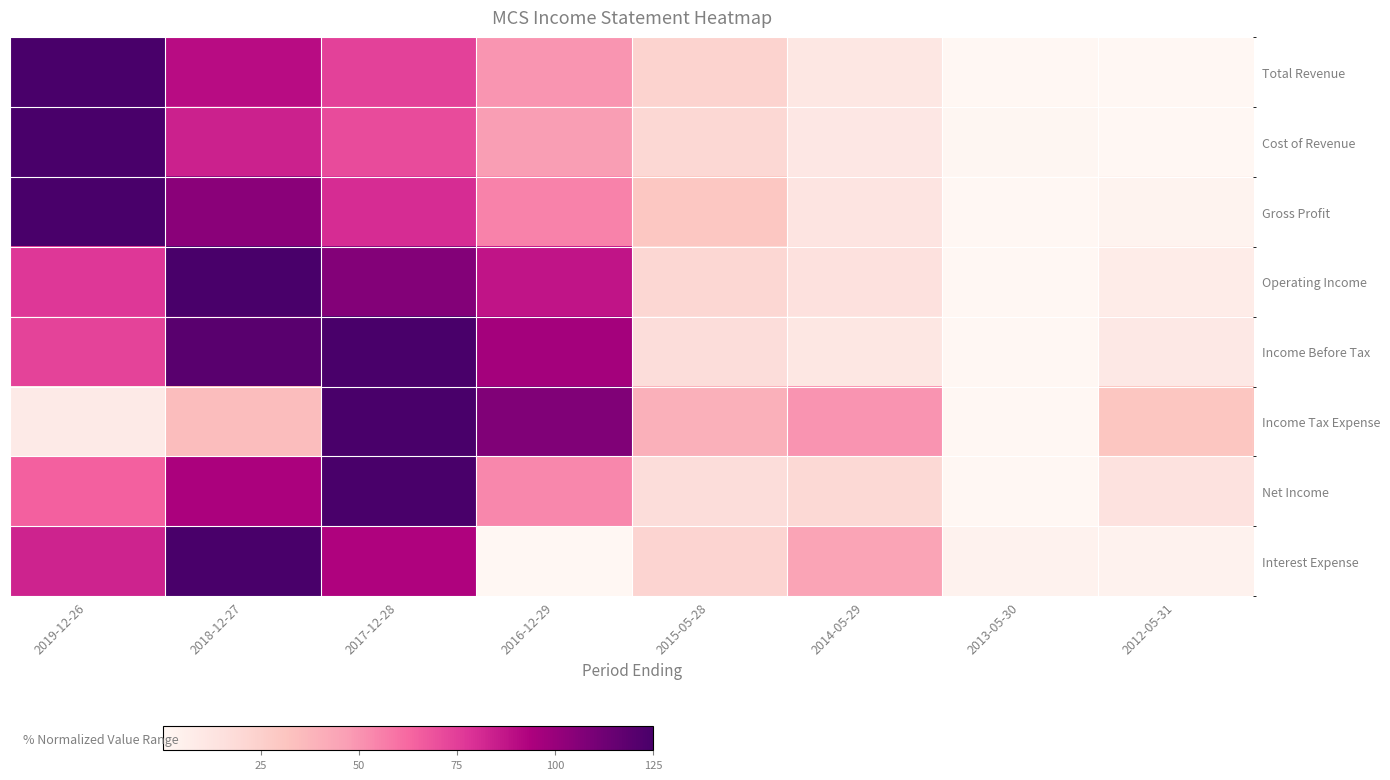

Reading right to left, what are all the values shown in this chart?

Total Revenue: 2012-05-31=0.3	2013-05-30=0.0	2014-05-29=10.8	2015-05-28=23.1	2016-12-29=49.5	2017-12-28=73.8	2018-12-27=90.1	2019-12-26=125.0
Cost of Revenue: 2012-05-31=0.0	2013-05-30=0.8	2014-05-29=10.6	2015-05-28=20.5	2016-12-29=47.3	2017-12-28=70.8	2018-12-27=83.5	2019-12-26=125.0
Gross Profit: 2012-05-31=2.7	2013-05-30=0.0	2014-05-29=12.6	2015-05-28=29.8	2016-12-29=54.9	2017-12-28=80.4	2018-12-27=104.4	2019-12-26=125.0
Operating Income: 2012-05-31=7.4	2013-05-30=0.0	2014-05-29=15.1	2015-05-28=20.5	2016-12-29=87.5	2017-12-28=106.1	2018-12-27=125.0	2019-12-26=76.9
Income Before Tax: 2012-05-31=10.1	2013-05-30=0.0	2014-05-29=11.2	2015-05-28=17.2	2016-12-29=96.6	2017-12-28=125.0	2018-12-27=119.4	2019-12-26=73.7
Income Tax Expense: 2012-05-31=30.6	2013-05-30=0.0	2014-05-29=50.0	2015-05-28=39.8	2016-12-29=107.4	2017-12-28=125.0	2018-12-27=34.3	2019-12-26=8.3
Net Income: 2012-05-31=13.7	2013-05-30=0.0	2014-05-29=19.7	2015-05-28=17.1	2016-12-29=53.7	2017-12-28=125.0	2018-12-27=94.5	2019-12-26=64.5
Interest Expense: 2012-05-31=3.2	2013-05-30=3.2	2014-05-29=44.9	2015-05-28=22.4	2016-12-29=0.0	2017-12-28=92.9	2018-12-27=125.0	2019-12-26=83.3